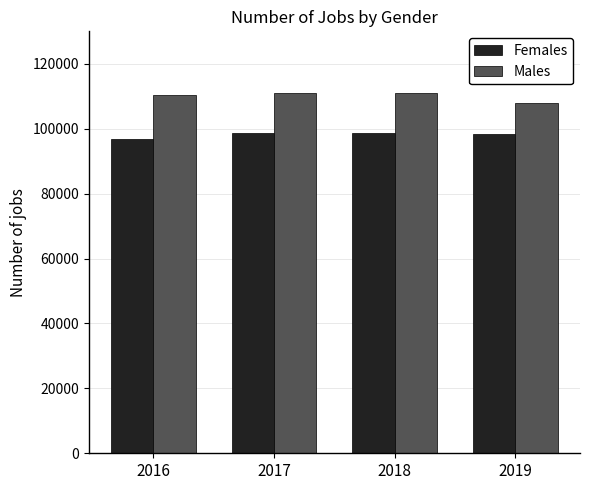

What is the value of the Males bar at the 3rd from the left?

111121